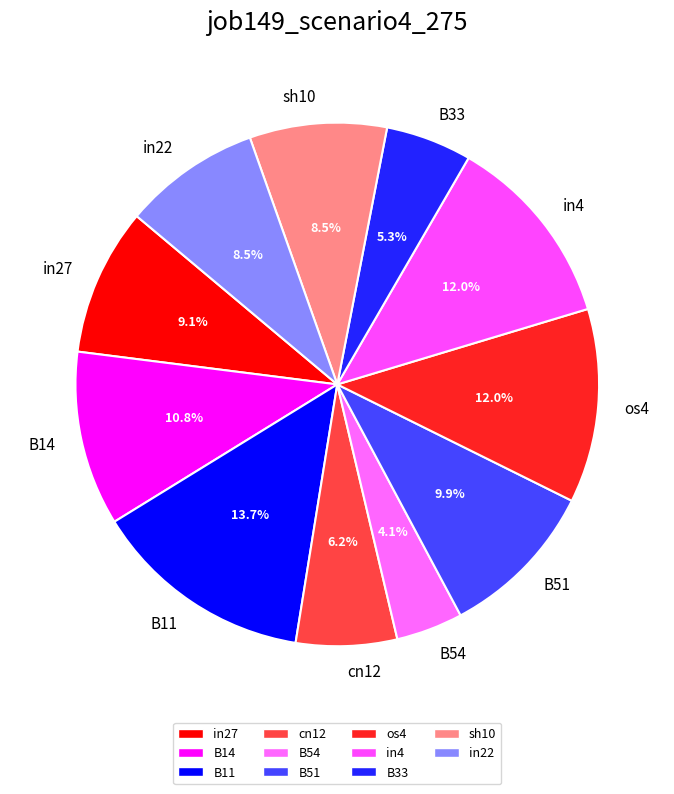

To the nearest percent, what percentage of the pie is in4?

12%